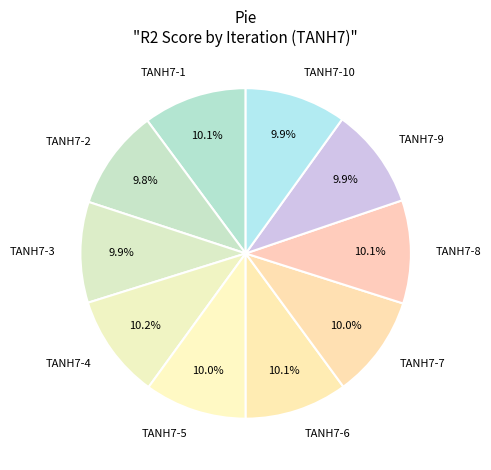

Do TANH7-5 and TANH7-1 together represent more than half of the pie?

No